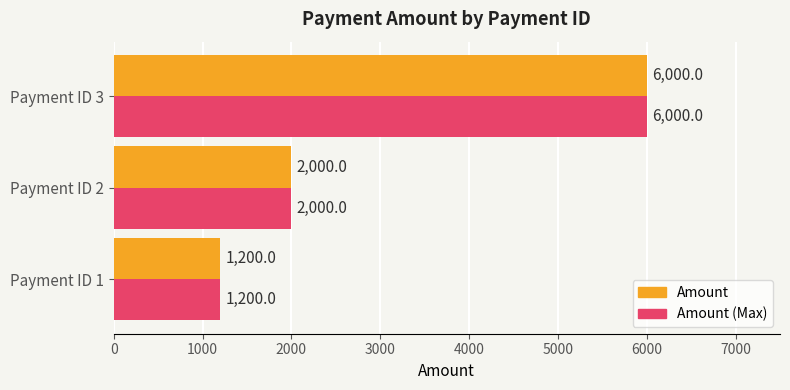

Is the value of Amount (Max) at Payment ID 3 greater than the value of Amount at Payment ID 1?

Yes